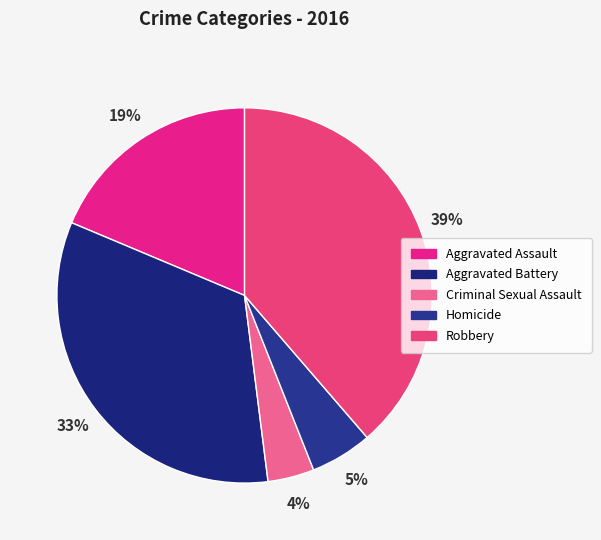

Does Homicide account for over 50% of the chart?

No